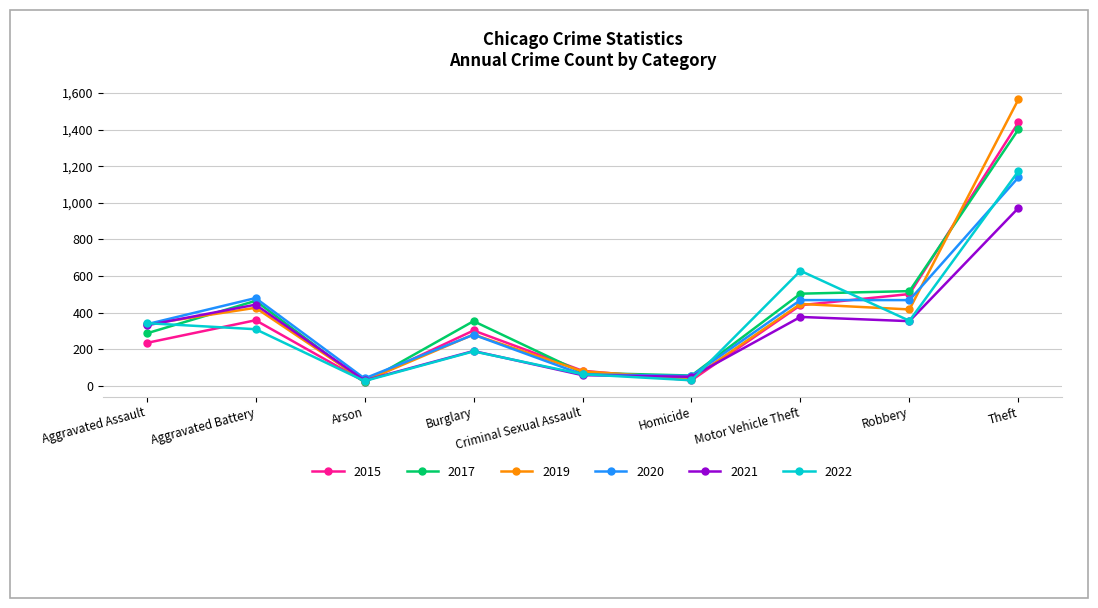

Where is 2017 nearest to the value 710?

Robbery